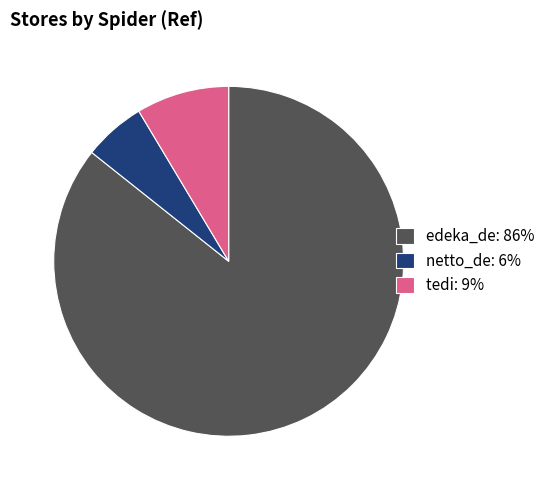

What is the ratio of the value at edeka_de to the value at netto_de?

15.0